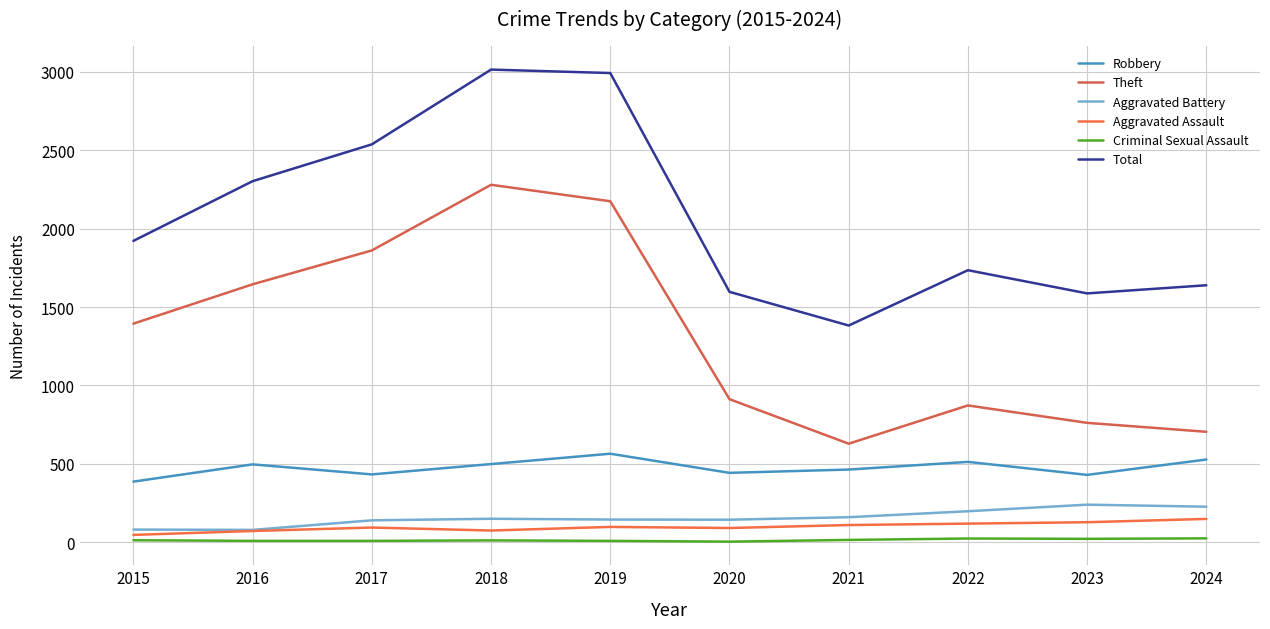

Reading right to left, transcribe all the data shown in this chart.

Robbery: 527	429	512	463	442	564	498	432	496	386
Theft: 704	761	872	628	912	2175	2280	1861	1645	1394
Aggravated Battery: 226	239	197	159	143	144	149	139	78	80
Aggravated Assault: 148	127	118	109	90	97	74	93	71	46
Criminal Sexual Assault: 24	21	23	14	3	8	11	8	8	12
Total: 1639	1587	1735	1382	1597	2993	3015	2538	2303	1922